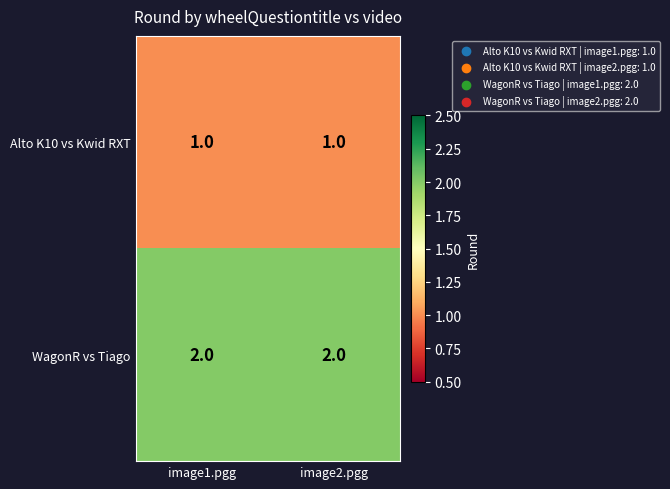

At image1.pgg, list the series in order from smallest to largest.

Alto K10 vs Kwid RXT, WagonR vs Tiago